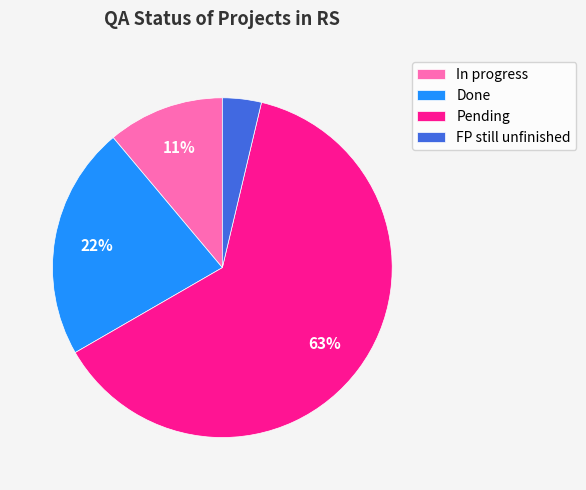

Is the sum of In progress and Done greater than half?

No